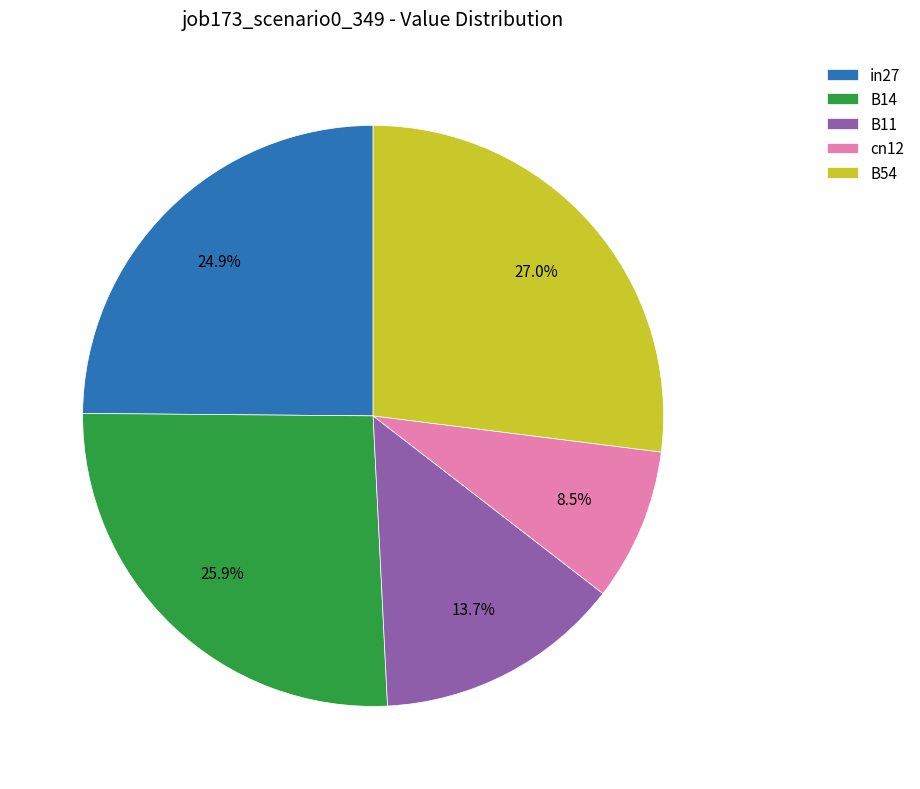

Is there a majority slice in this chart?

No